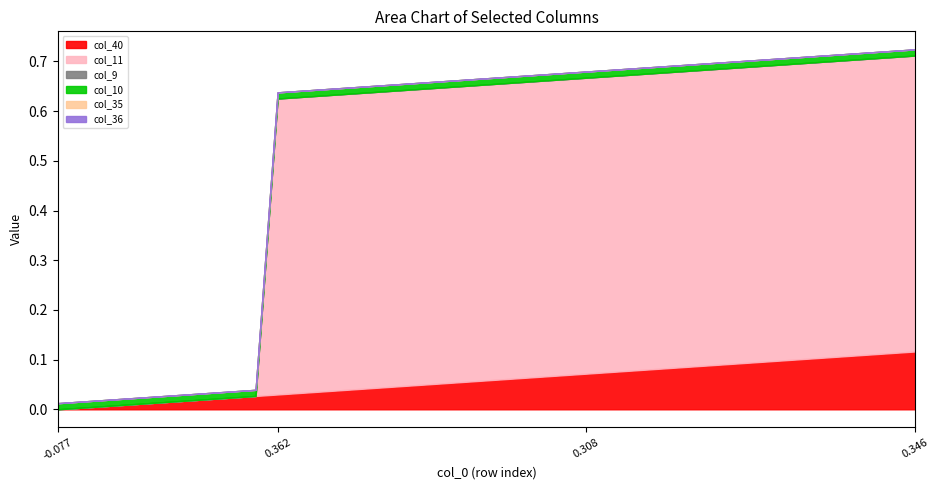

What are all the series names shown in the legend?

col_40, col_11, col_9, col_10, col_35, col_36